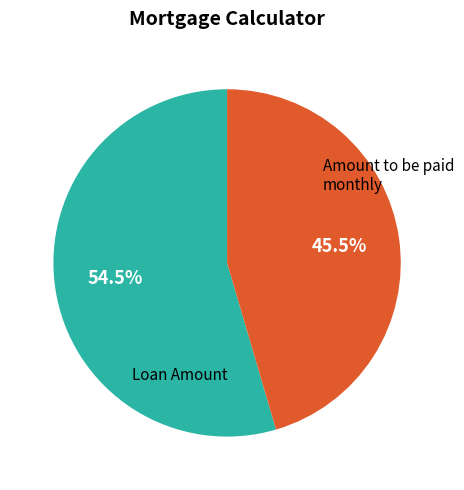

Which slice is the largest?

Loan Amount